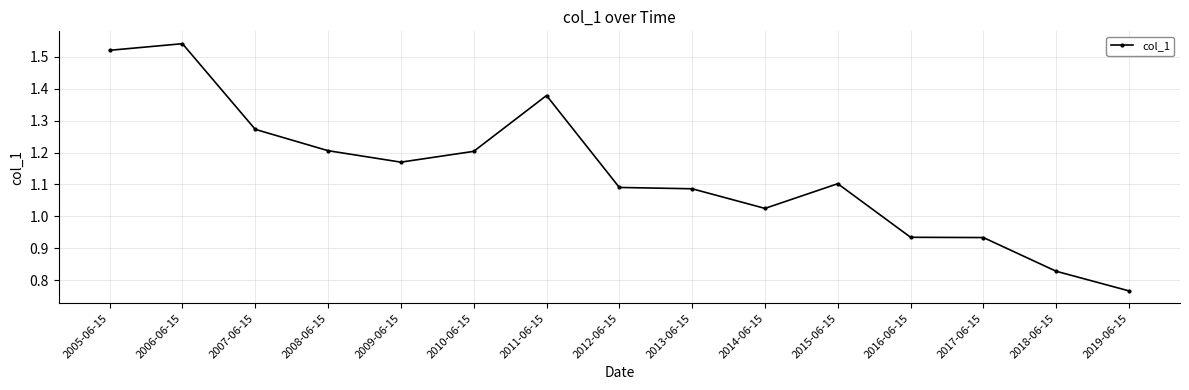

What is the difference between the second highest and second lowest values?

0.7